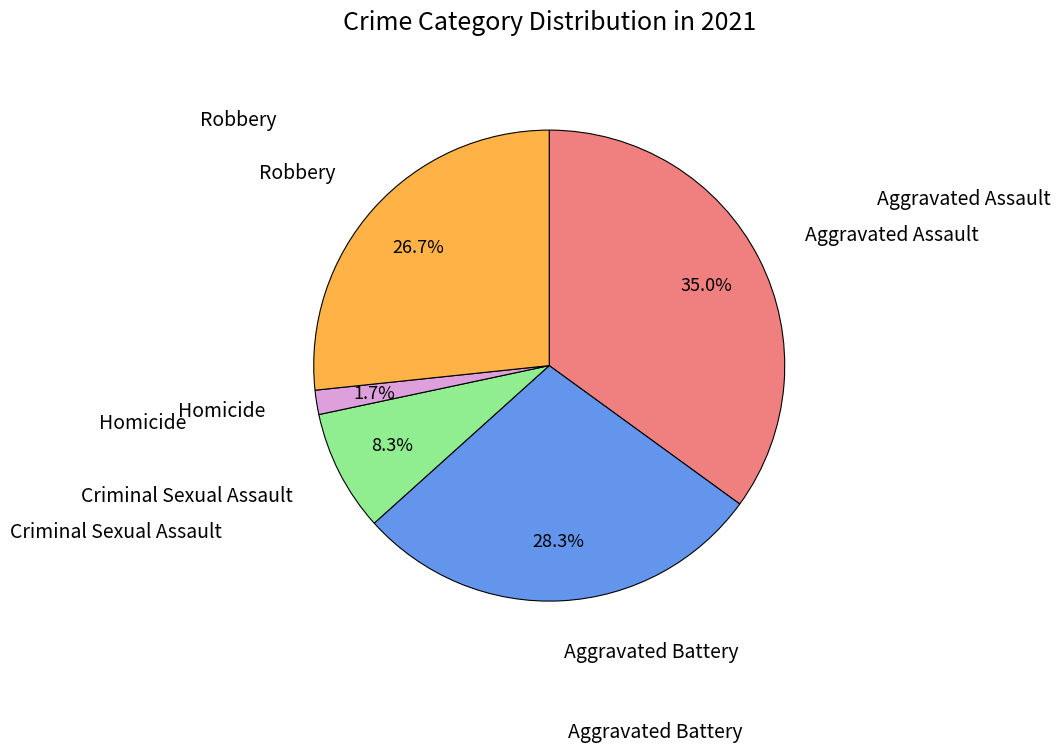

Does any single category account for the majority?

No